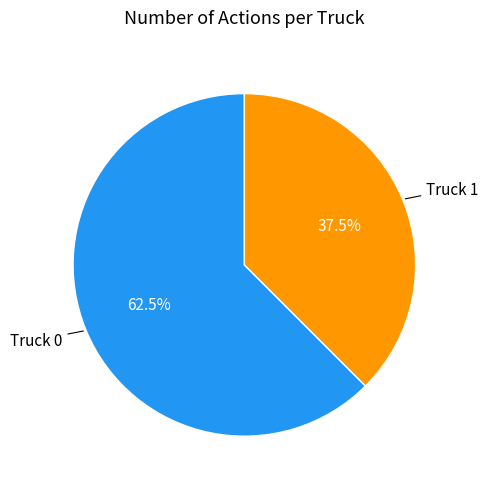

Does any single category account for the majority?

Yes